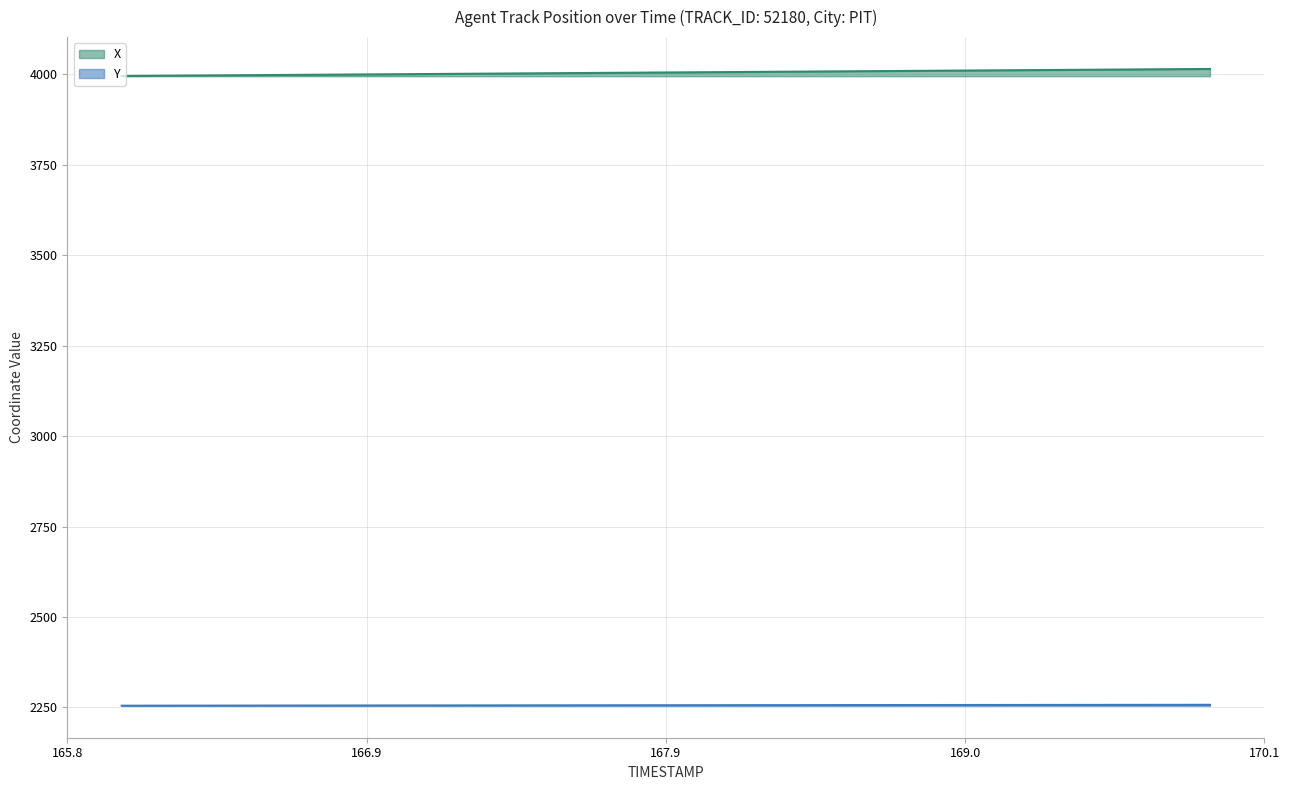

True or false: Y and X intersect in this chart.

False